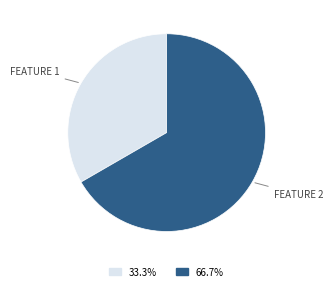

Does any single category account for the majority?

Yes